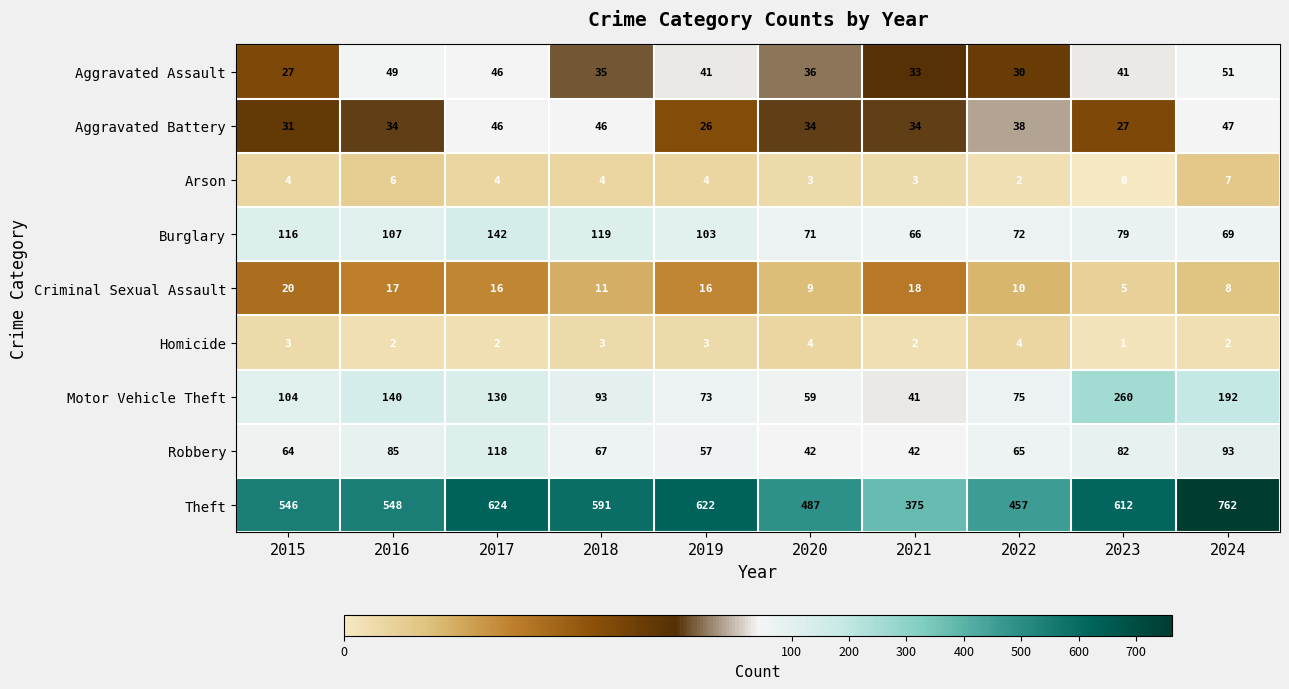

Is it true that Aggravated Assault equals 67 at 2017?

False